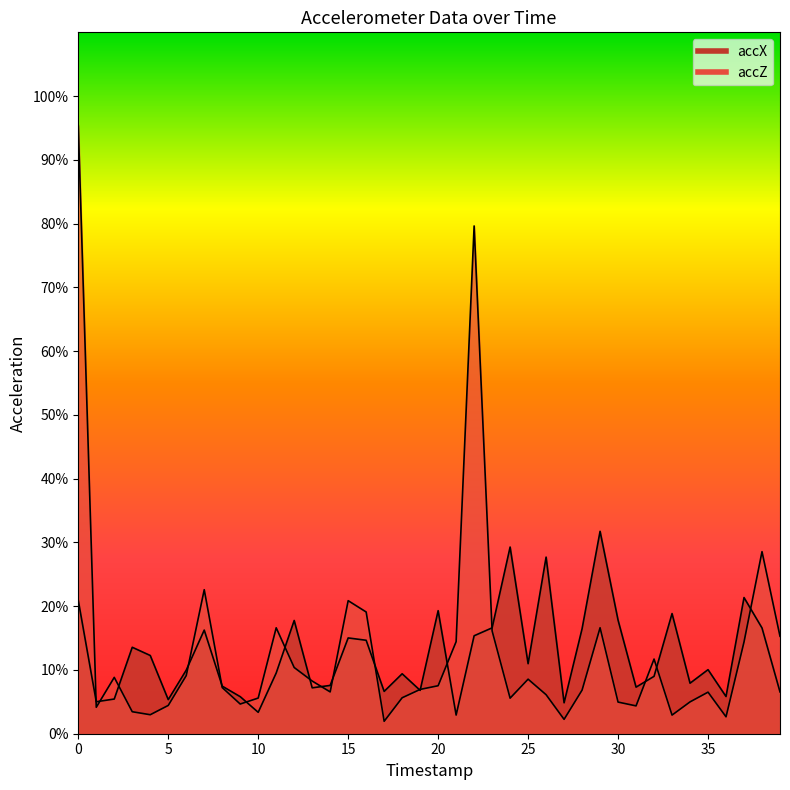

Between which two adjacent categories do accZ and accX first intersect?

0 and 1